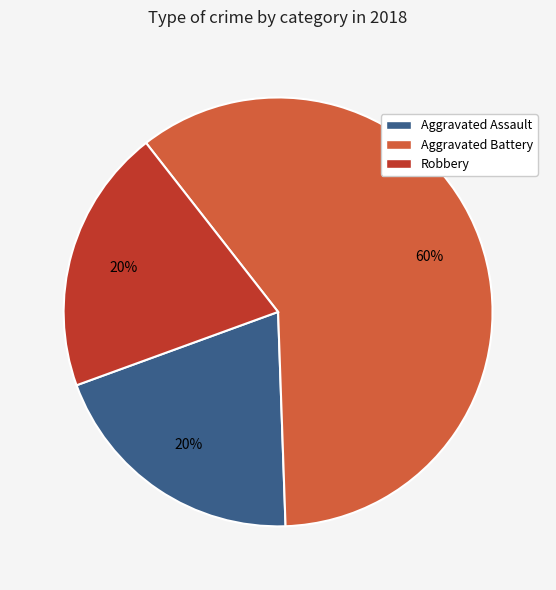

To the nearest percent, what is the difference between the largest and smallest slice percentages?

40%